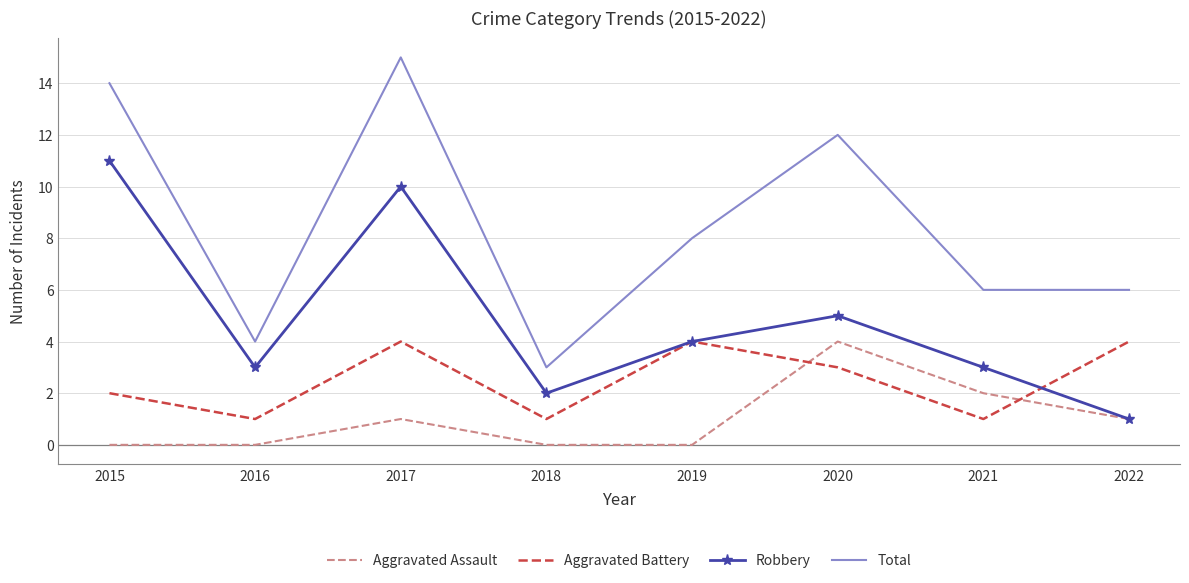

Where is Aggravated Assault nearest to the value 2?

2021